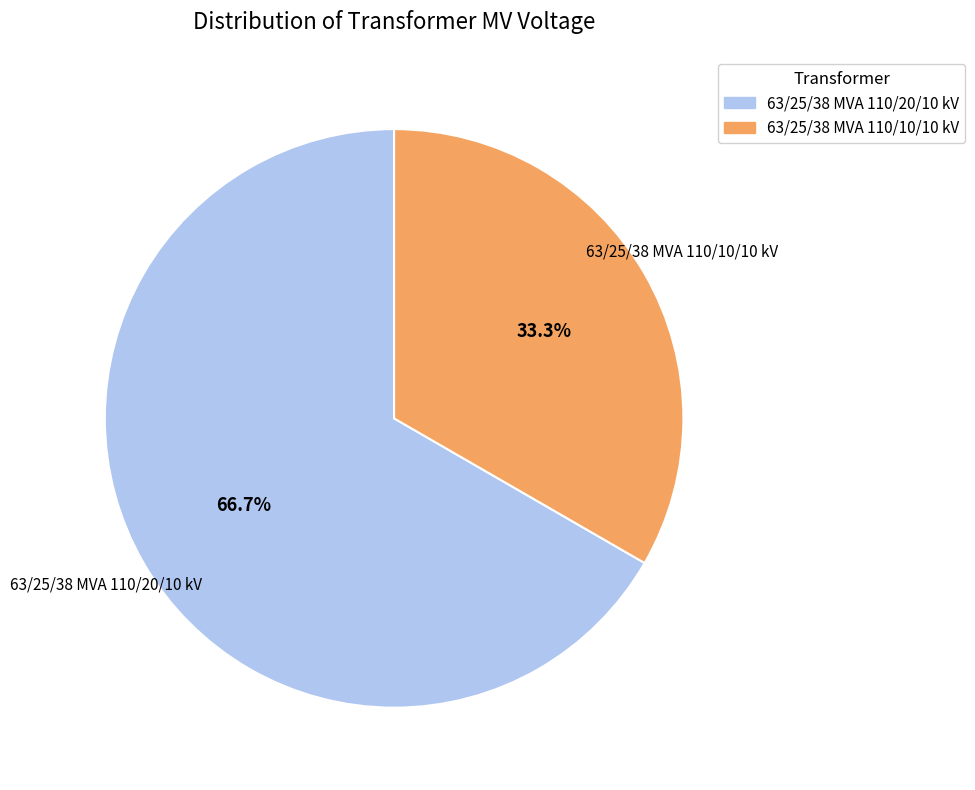

Is there a majority slice in this chart?

Yes